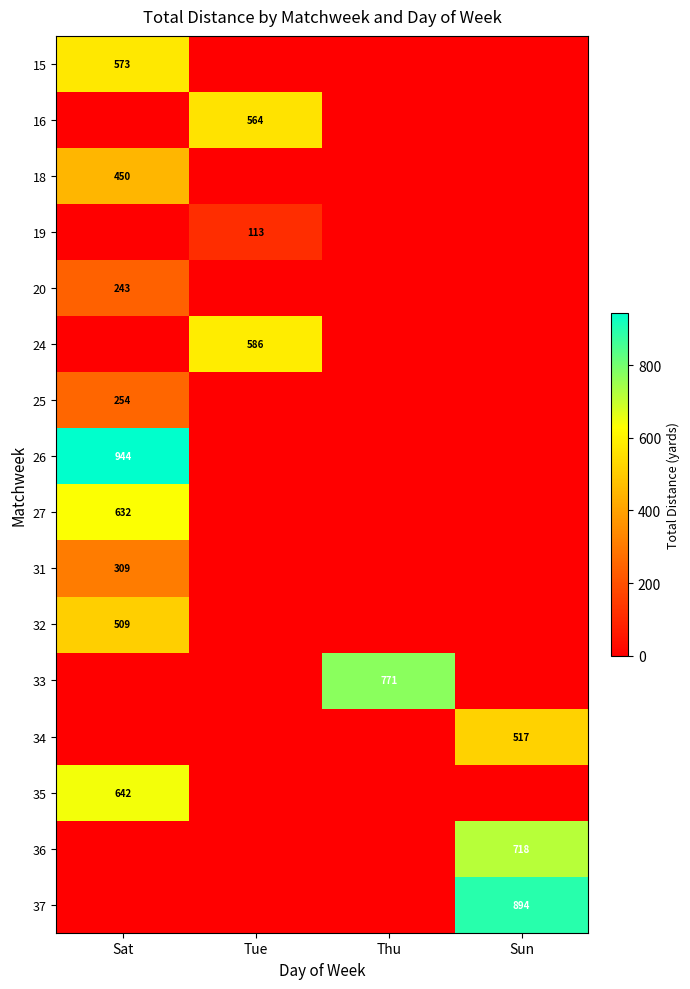

What is the spread (max minus min) of values at Thu?

771